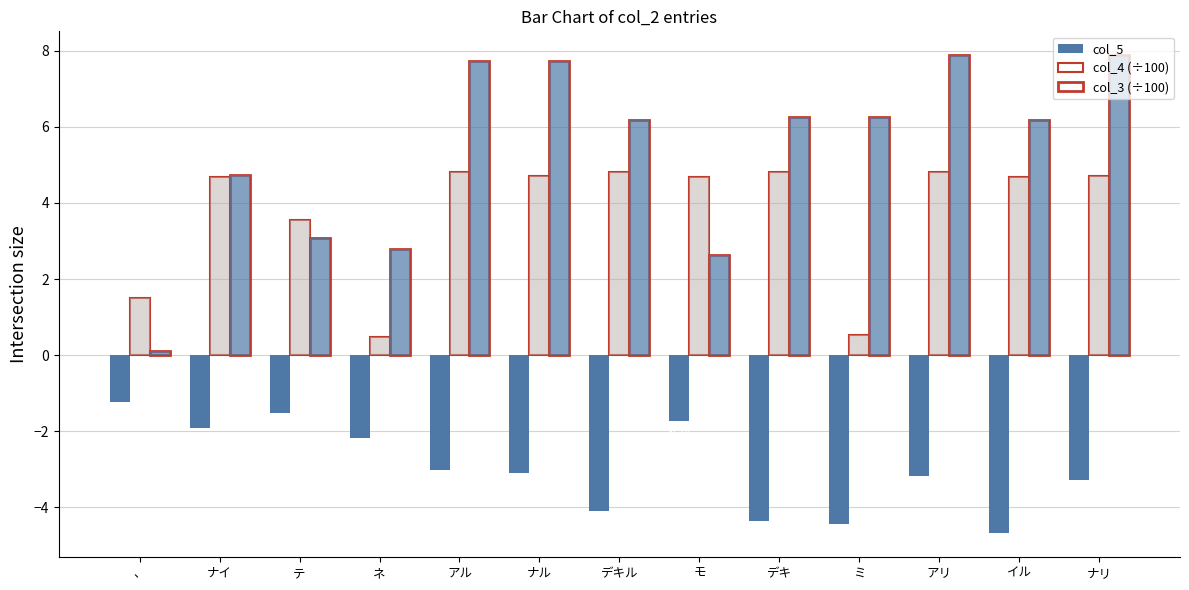

Does the chart contain any negative values?

Yes